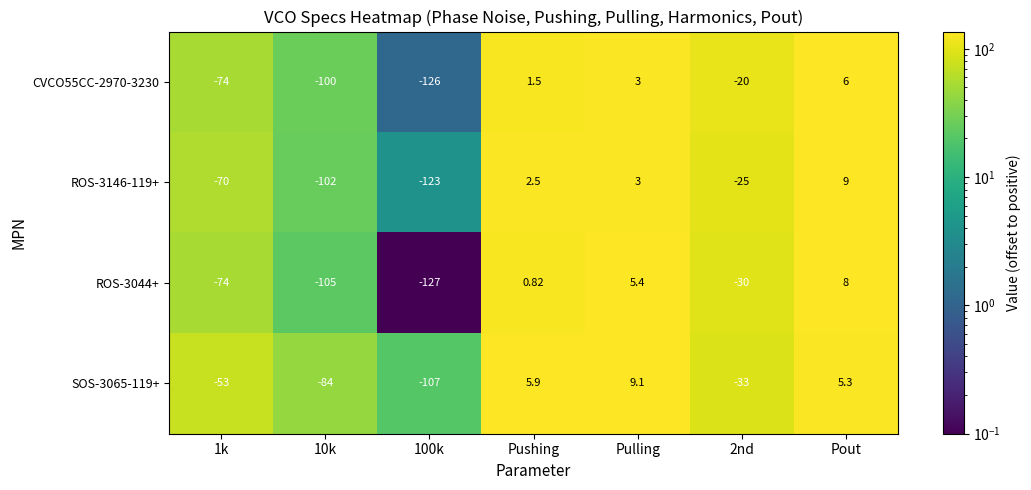

Which label corresponds to the largest value in the chart?

Pulling